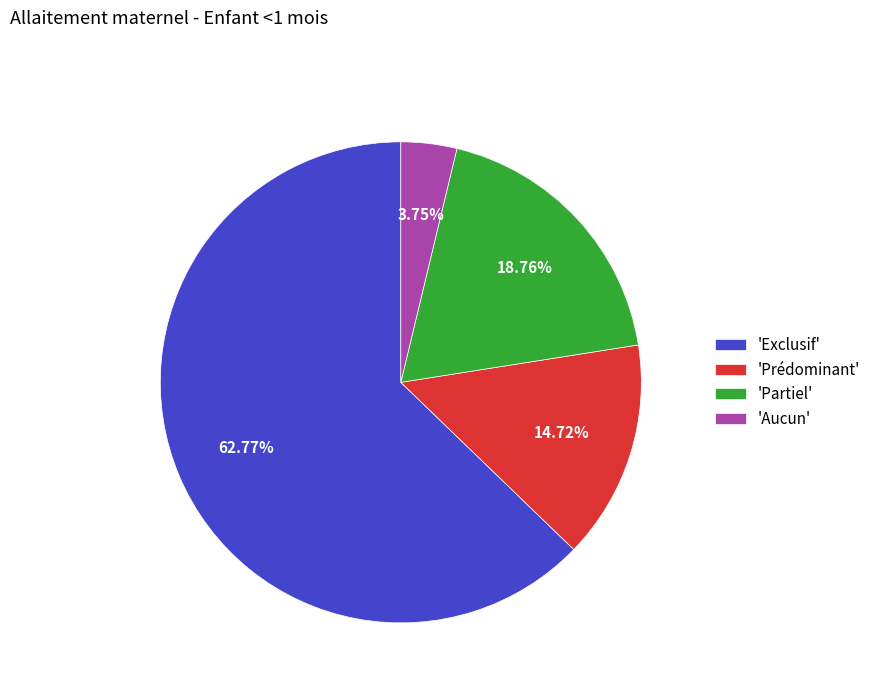

Which slice is the smallest?

'Aucun'